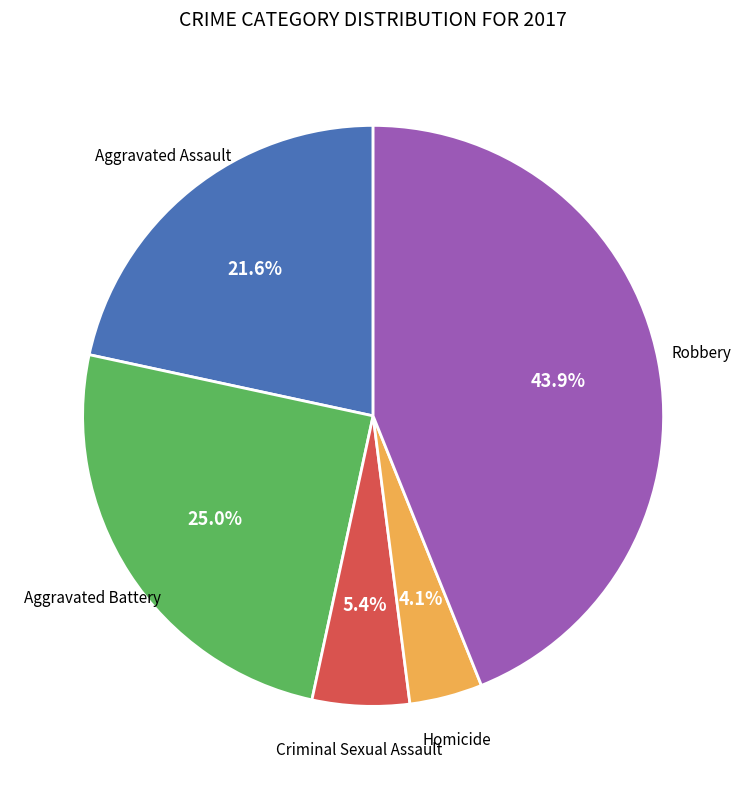

Which category has the biggest portion of the pie?

Robbery